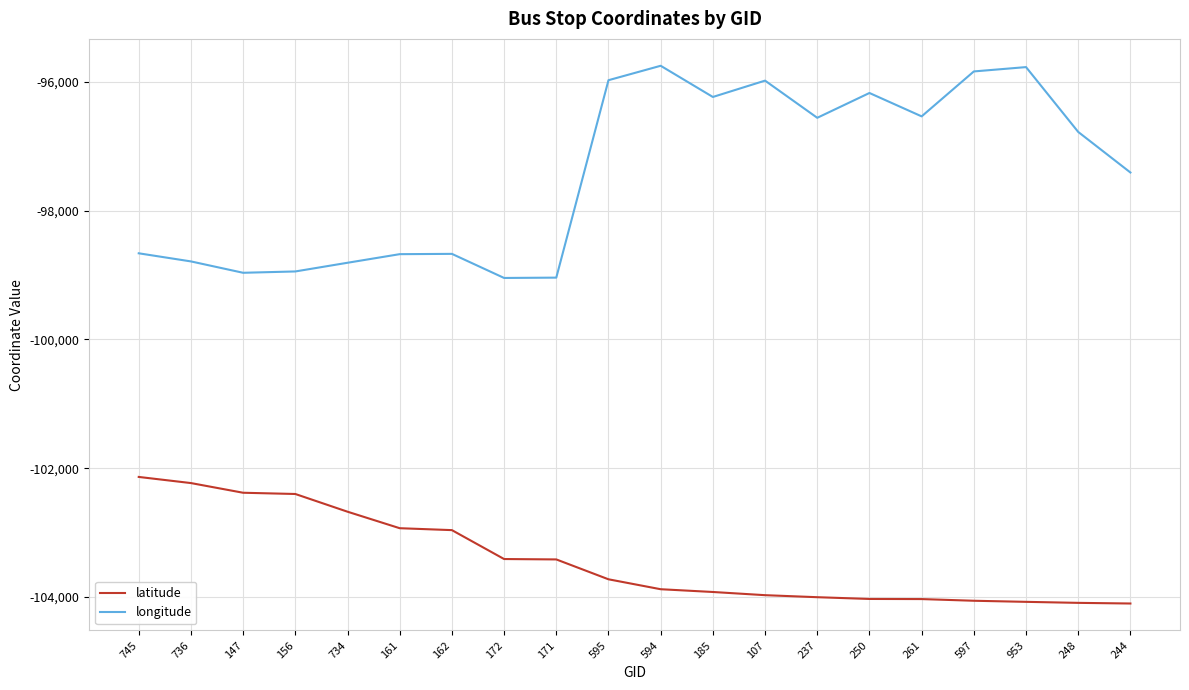

What is the maximum value for latitude?

-102136.1